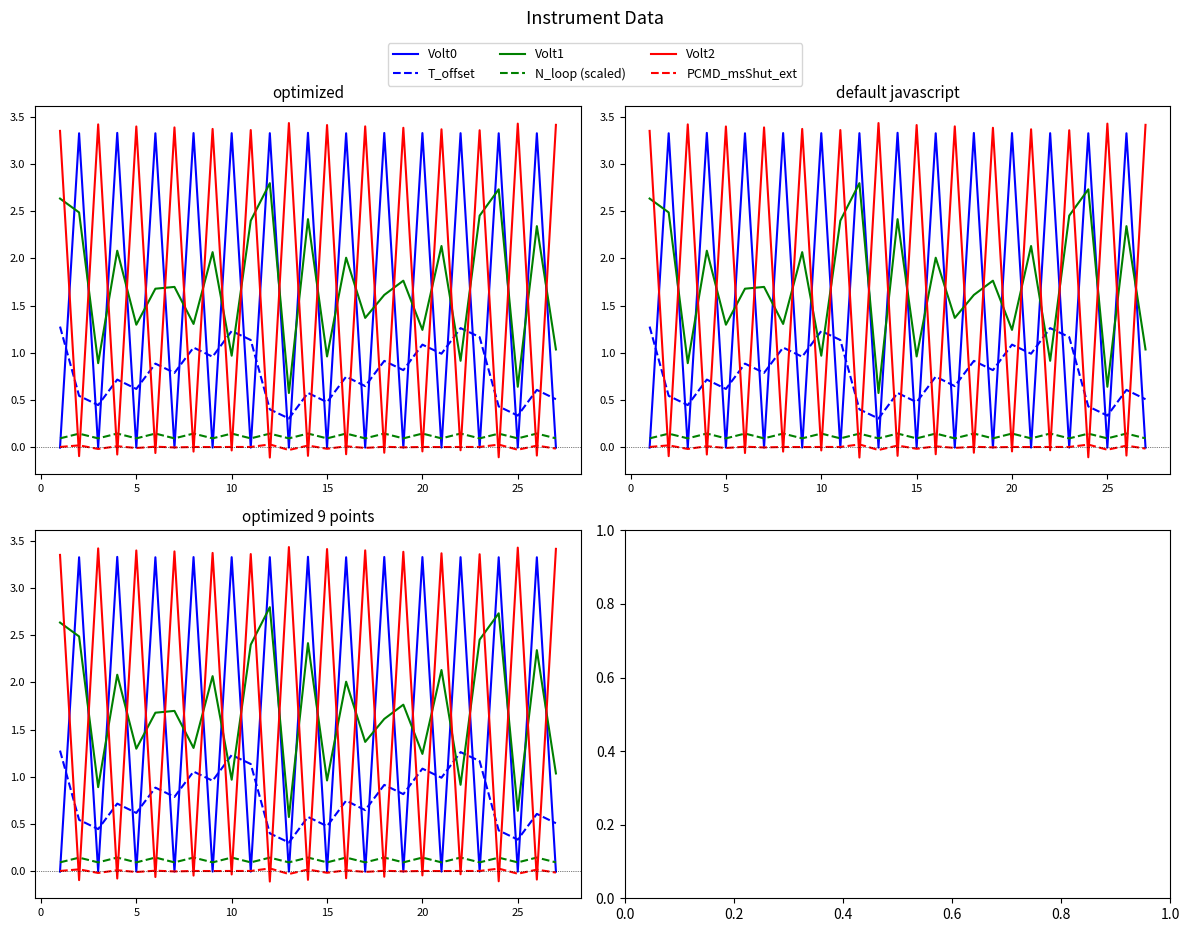

True or false: N_loop (scaled) and T_offset cross at least once.

False